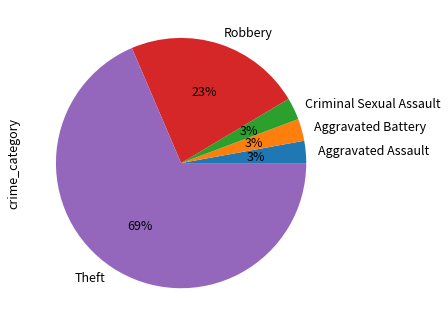

Combined, do Aggravated Assault and Theft account for over 50%?

Yes